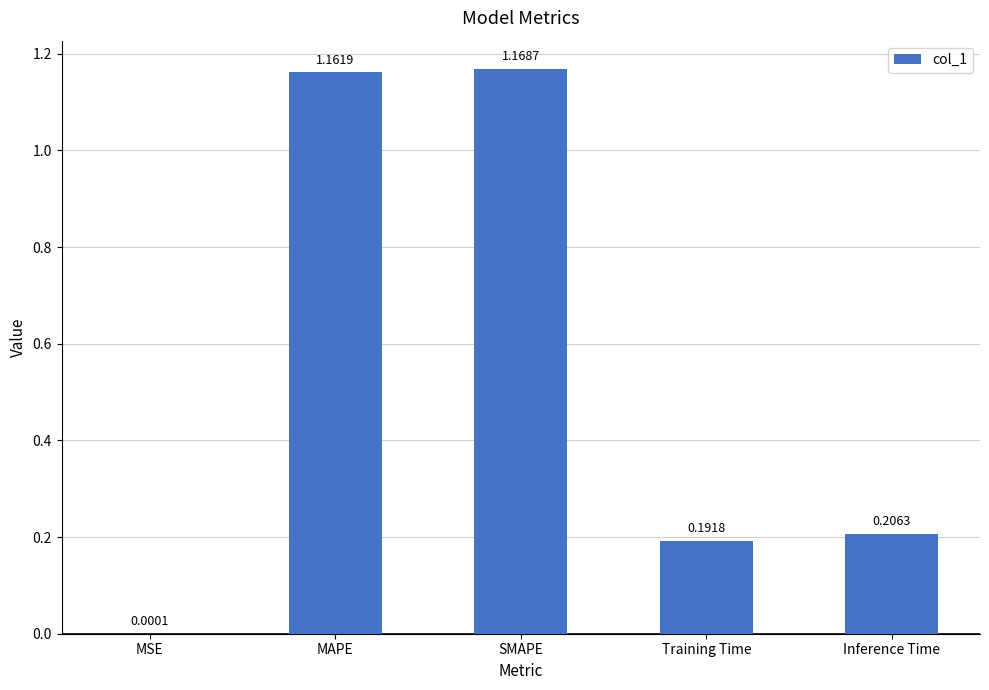

Are the bars grouped side by side (vs. stacked)?

No